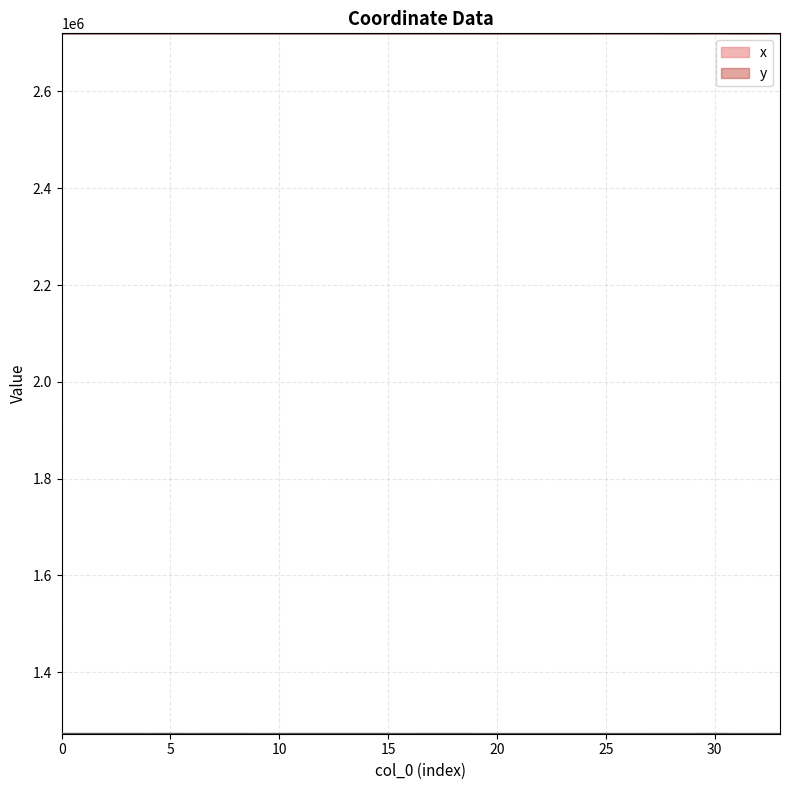

Where is the first local minimum for y?

2